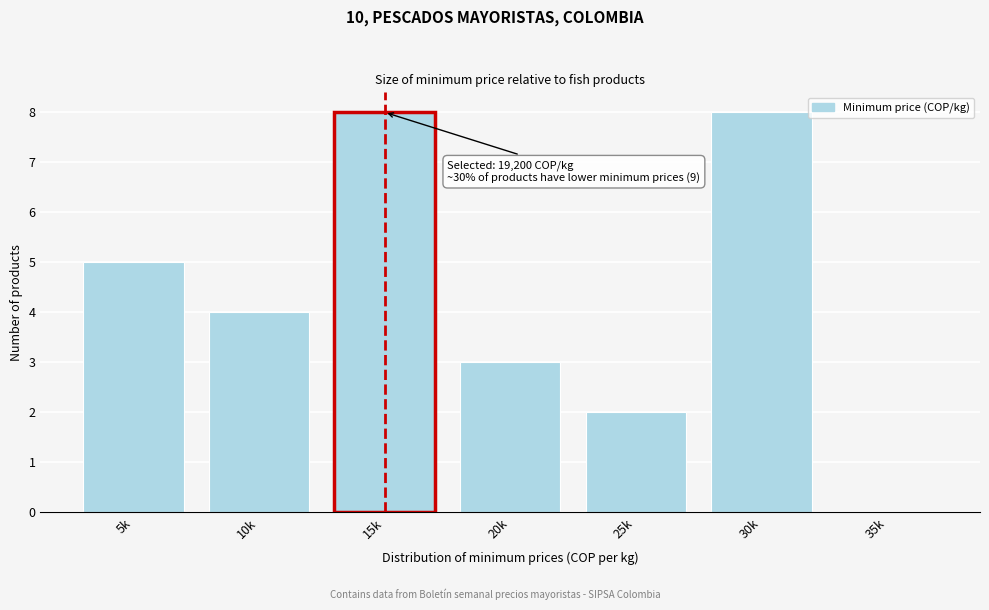

Reading left to right, extract all data points from this chart.

5k=5	10k=4	15k=8	20k=3	25k=2	30k=8	35k=0